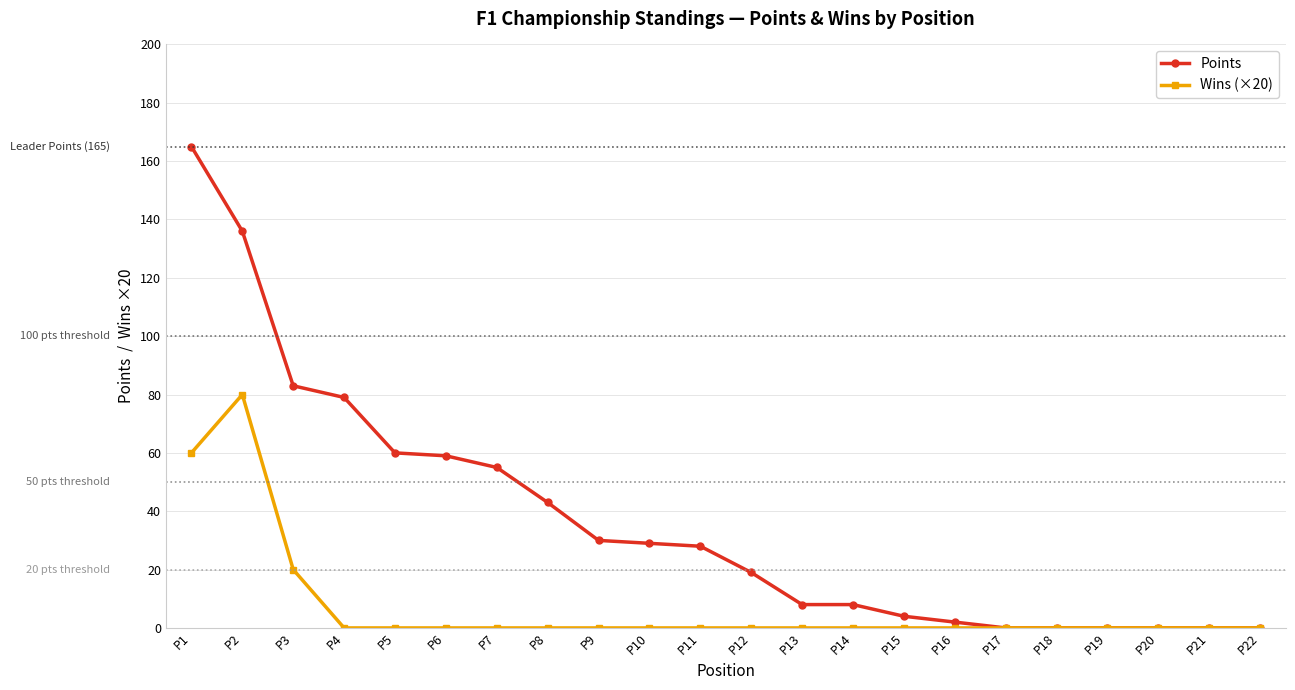

Which series has the largest total across all categories?

Points